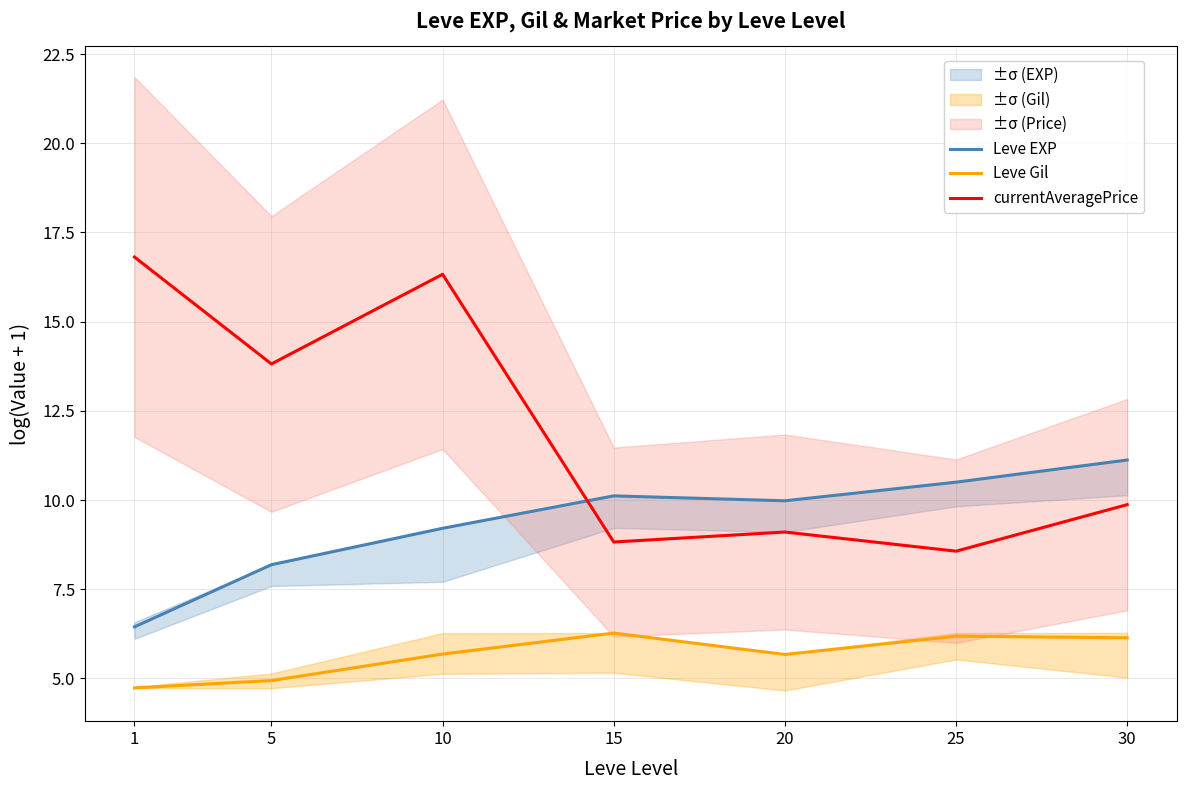

Reading left to right, what are all the values shown in this chart?

Leve EXP: 6.4	8.2	9.2	10.1	10.0	10.5	11.1
Leve Gil: 4.7	4.9	5.7	6.3	5.7	6.2	6.1
currentAveragePrice: 16.8	13.8	16.3	8.8	9.1	8.6	9.9